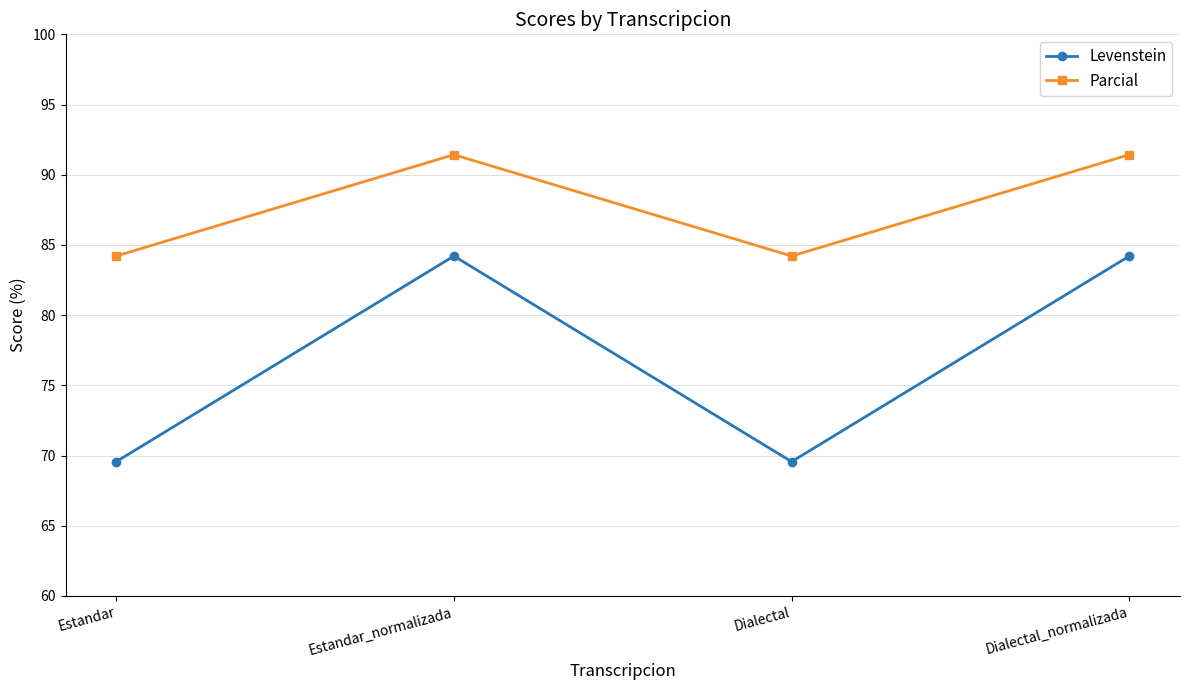

What is the total value across all series at Estandar?

153.8